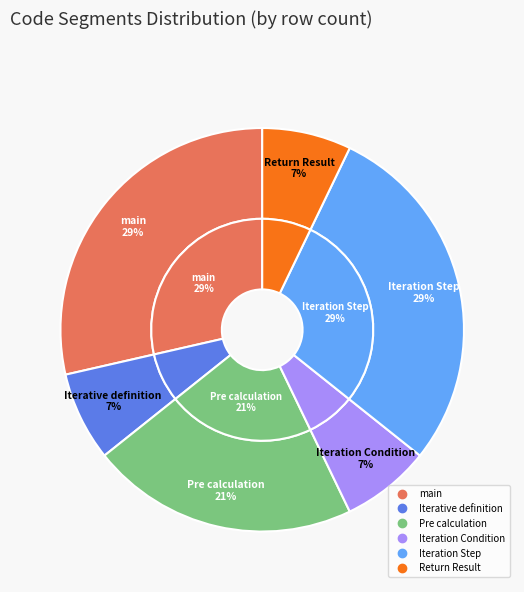

Rank the categories by value from lowest to highest.

Iterative definition, Iteration Condition, Return Result, Pre calculation, main, Iteration Step